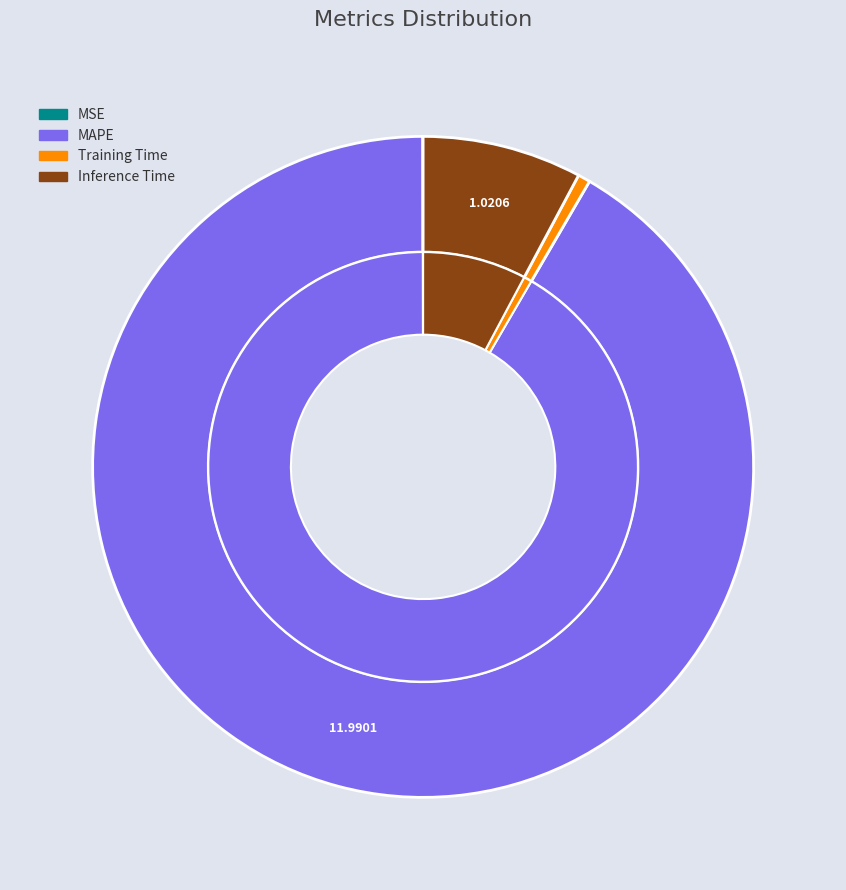

What percentage do MSE and MAPE together represent?

91.6%